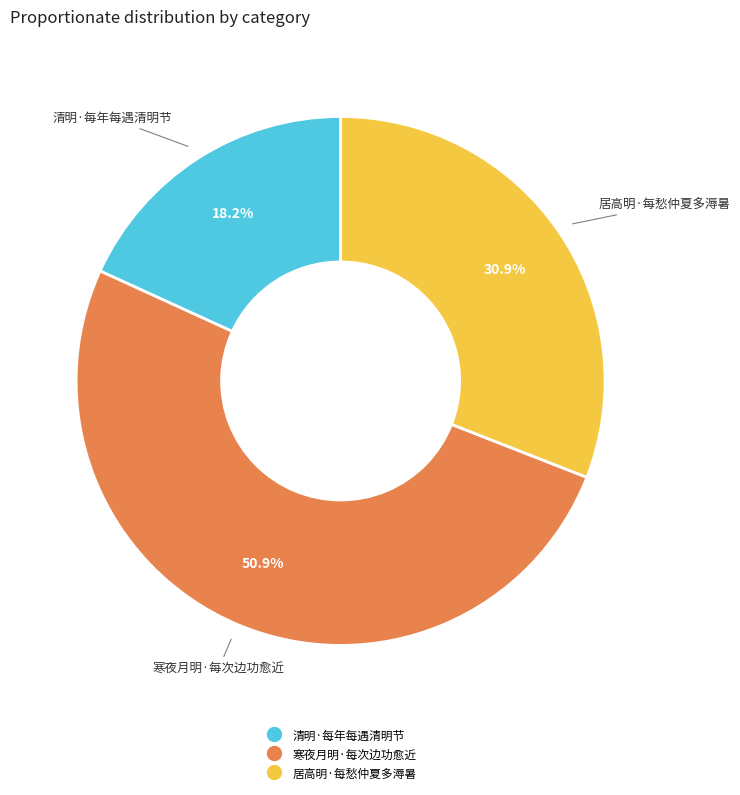

Is there a majority slice in this chart?

Yes